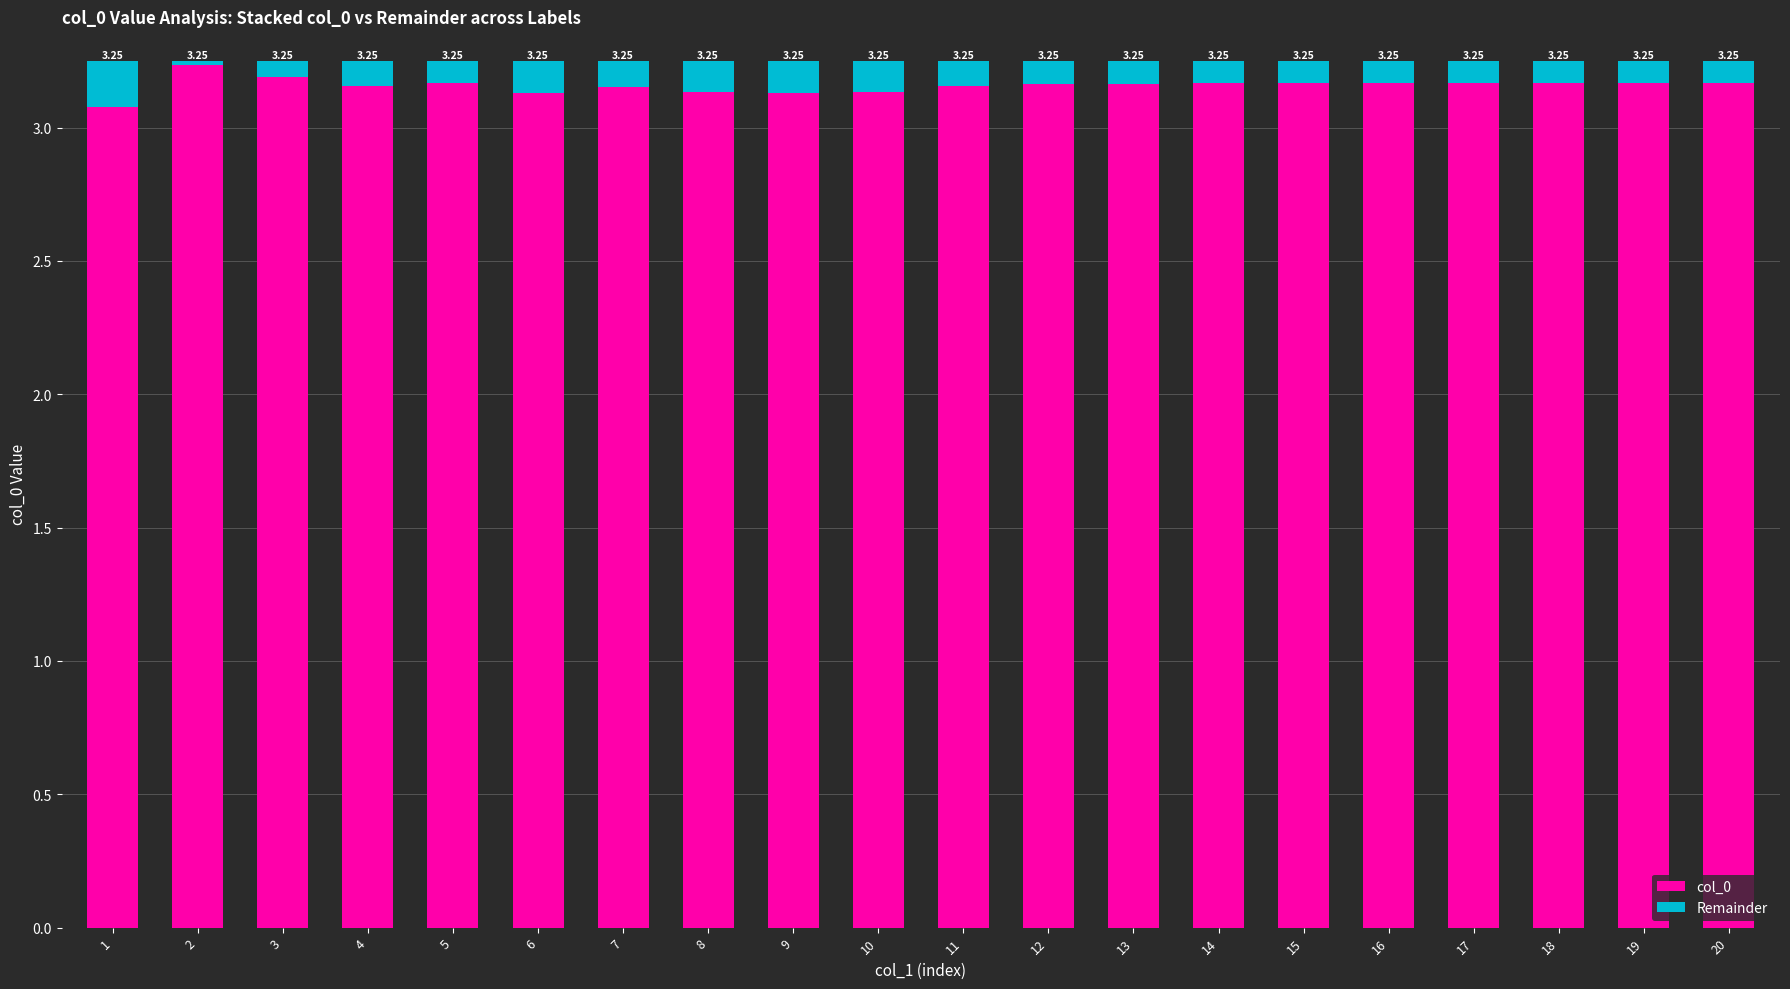

What is the sum of all col_0 values?

63.2